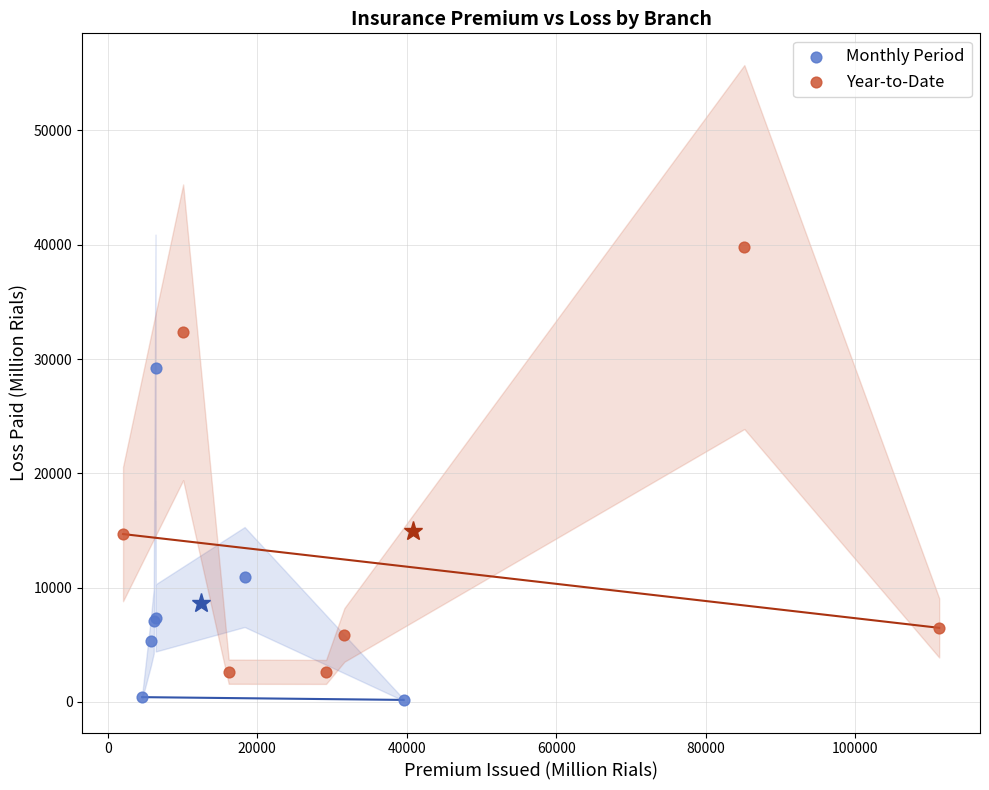

Which series reaches the minimum Y coordinate?

Monthly Period